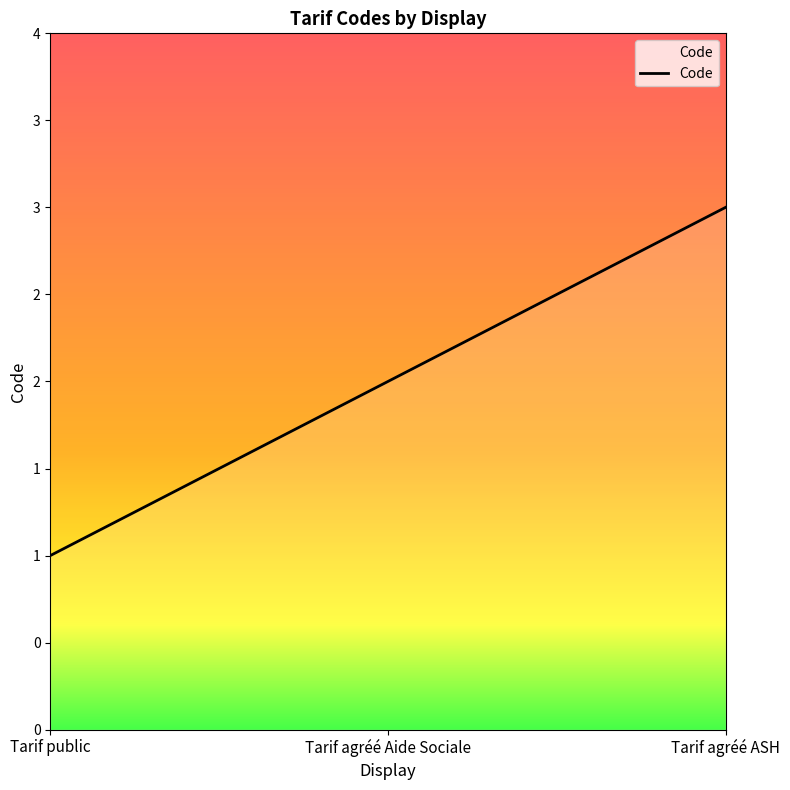

Does the chart have visible grid lines?

No